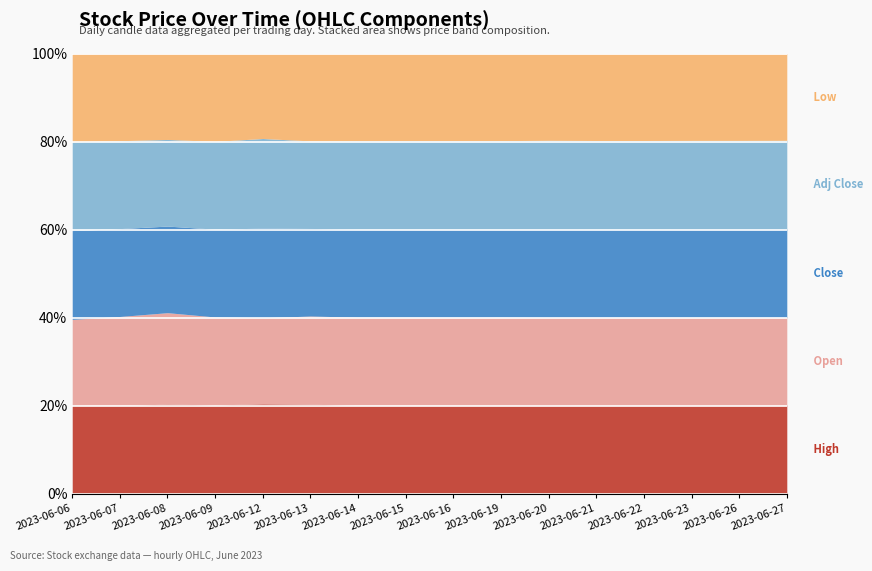

In Open, how many points are higher than both neighbors (excluding endpoints)?

4